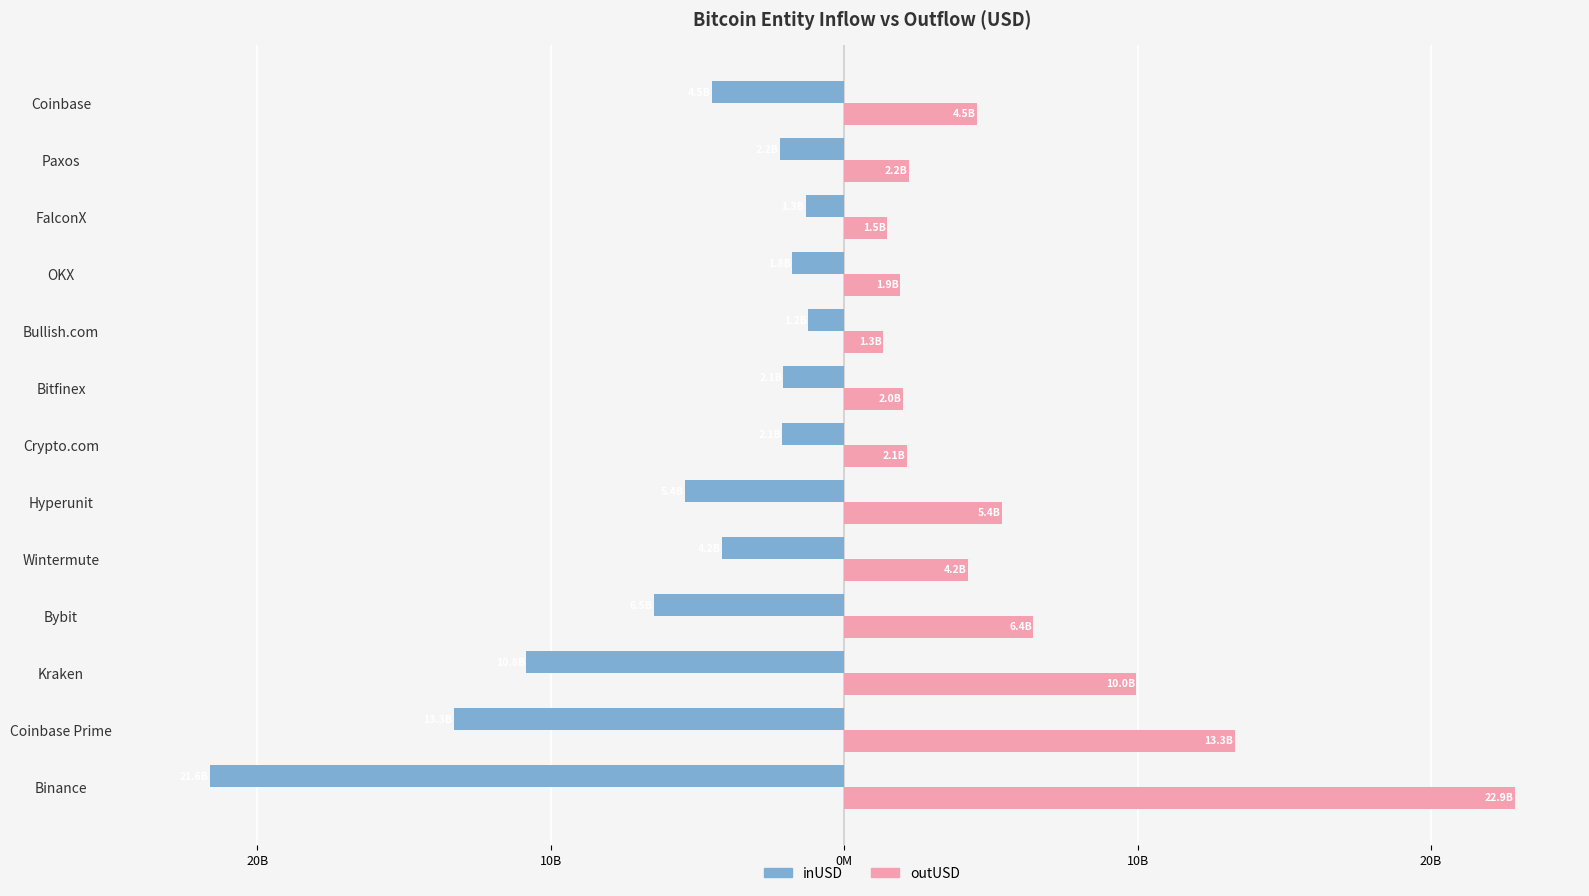

What are all the series names shown in the legend?

inUSD, outUSD